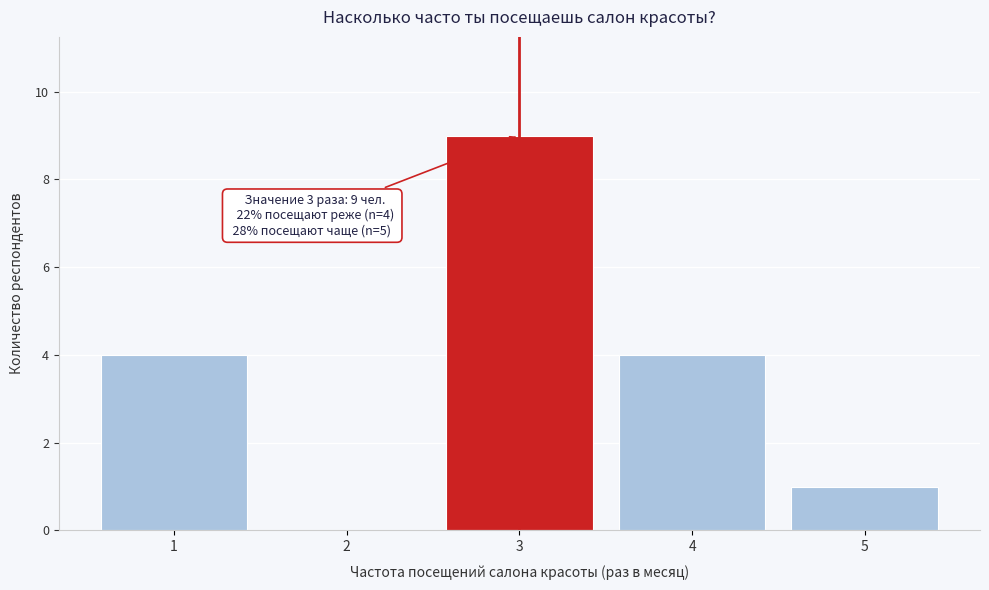

Over which range of the x-axis is the bar tallest?

2.5 to 3.5